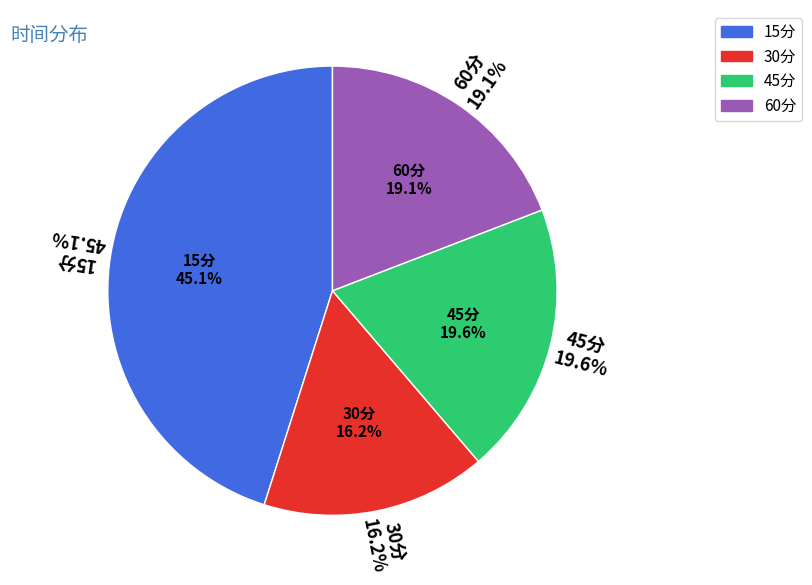

To the nearest percent, what portion does 45分 represent?

20%